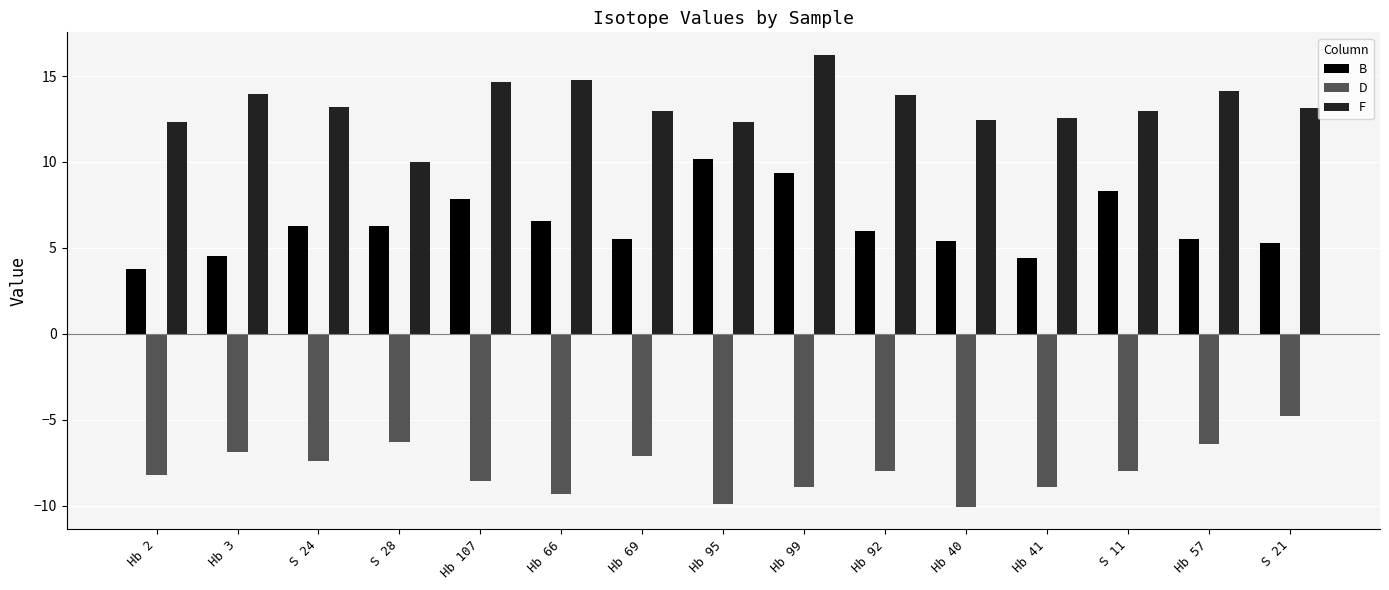

What is the difference between the highest and lowest values at Hb 3?

20.8